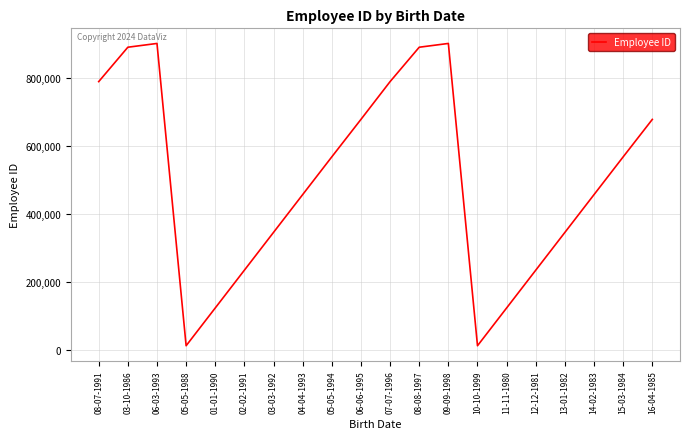

What is the change in value from 03-10-1986 to 04-04-1993?

-433344